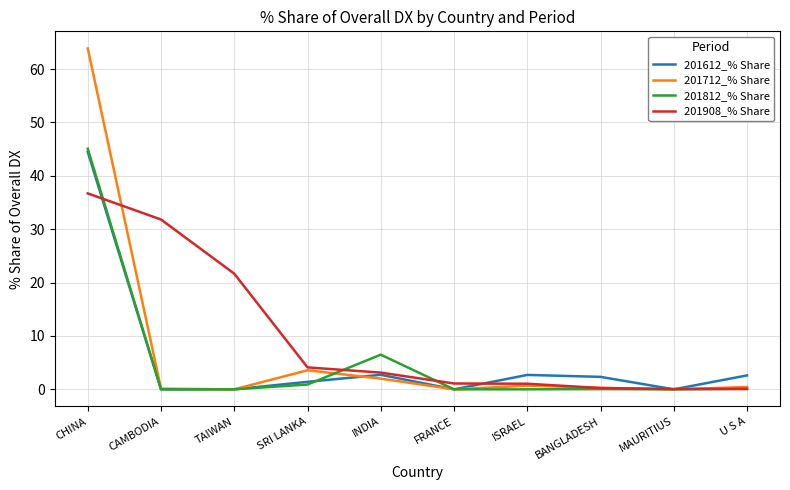

Which series has the widest spread of values?

201712_% Share